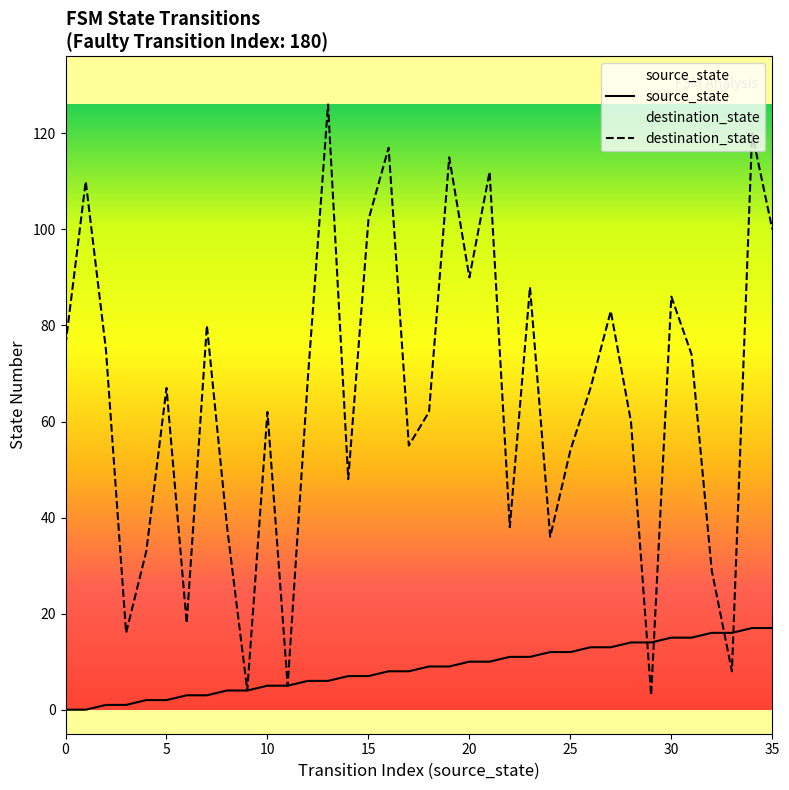

Between 19 and 26, which series saw the biggest shift?

destination_state